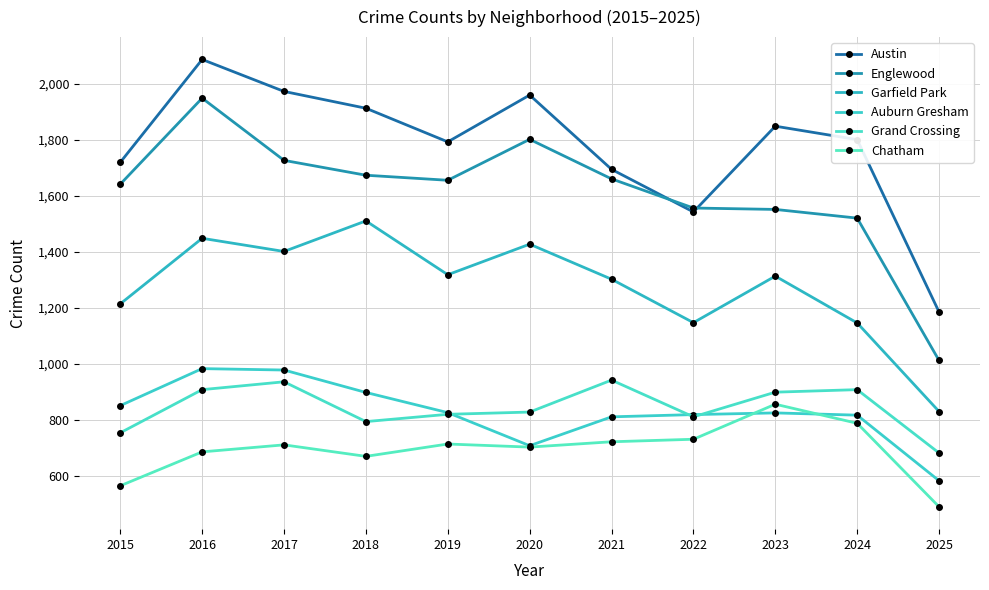

After their last crossing, which series has the higher values: Englewood or Austin?

Austin